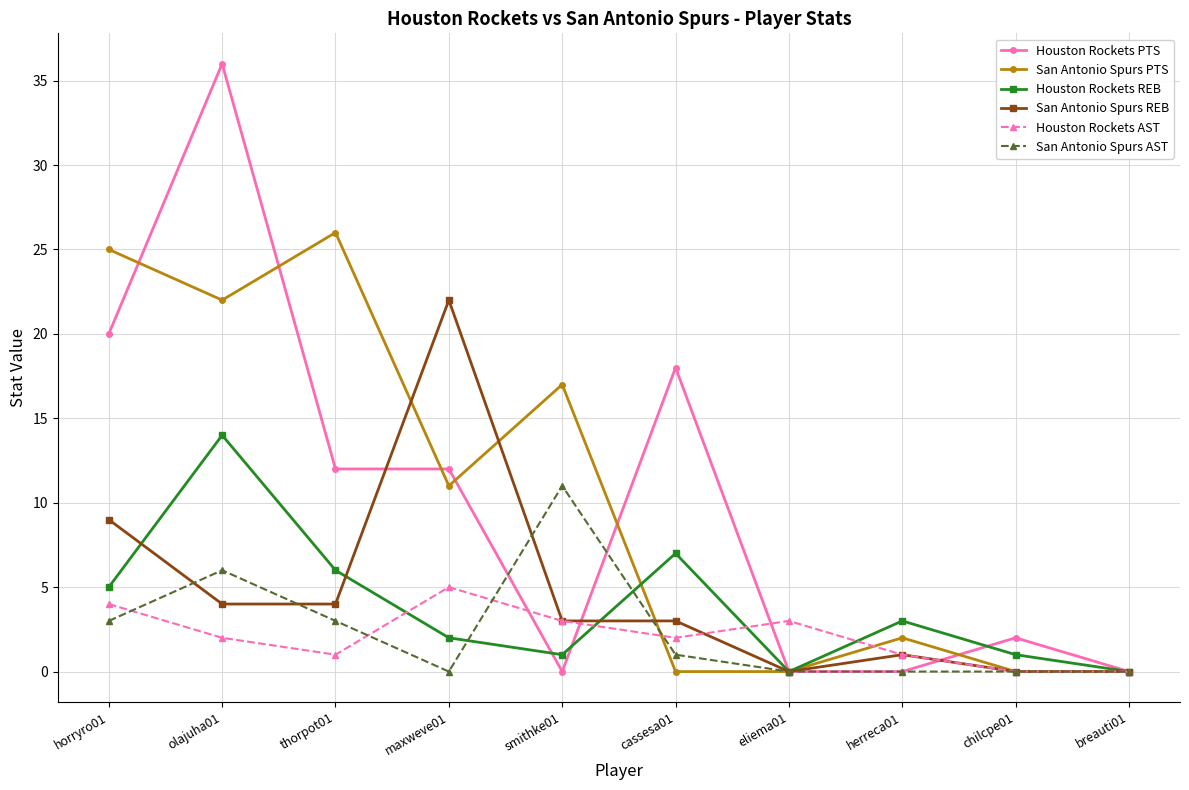

What is the label of the 7th point from the left?

eliema01